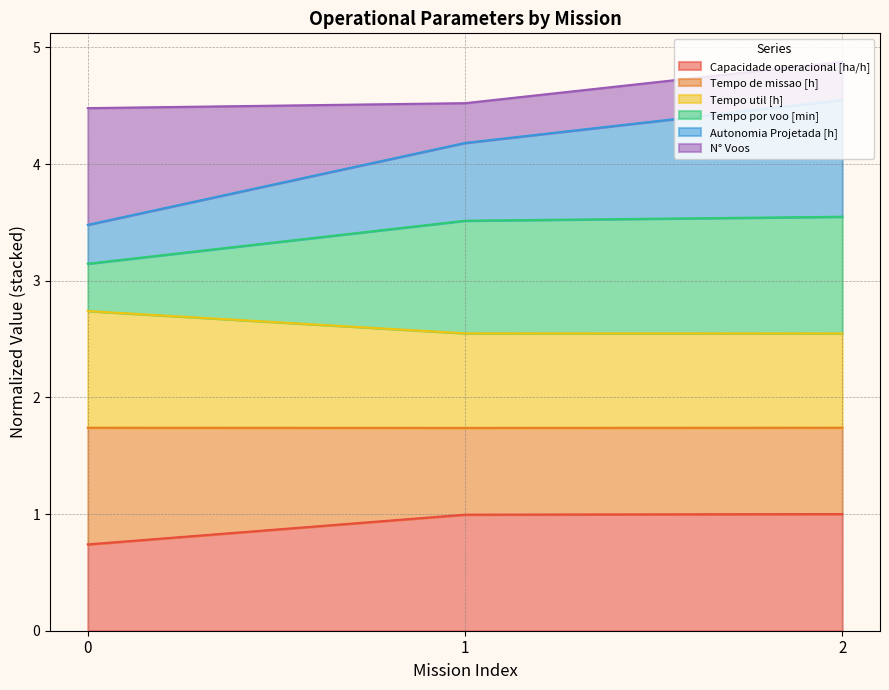

The value of Tempo de missao [h] at 2 is 4.5. True or false?

False